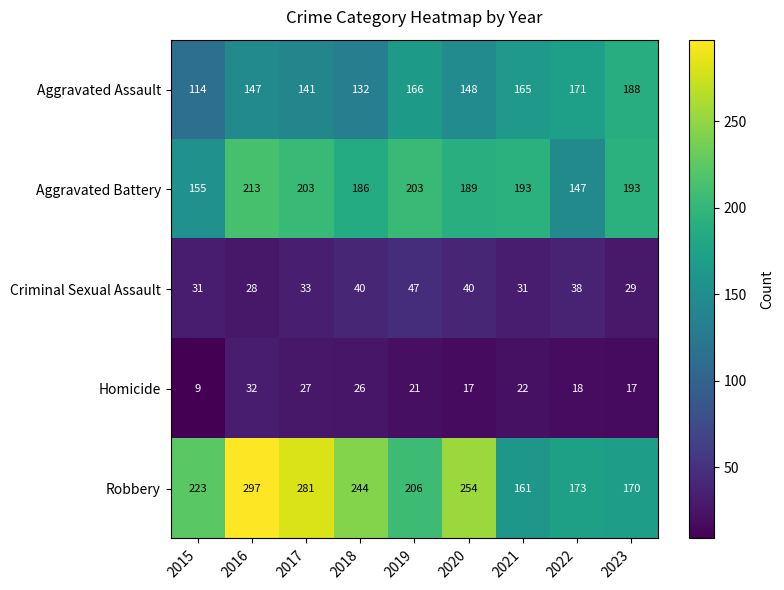

What is the difference between the maximum and second lowest values in the Aggravated Battery series?

58